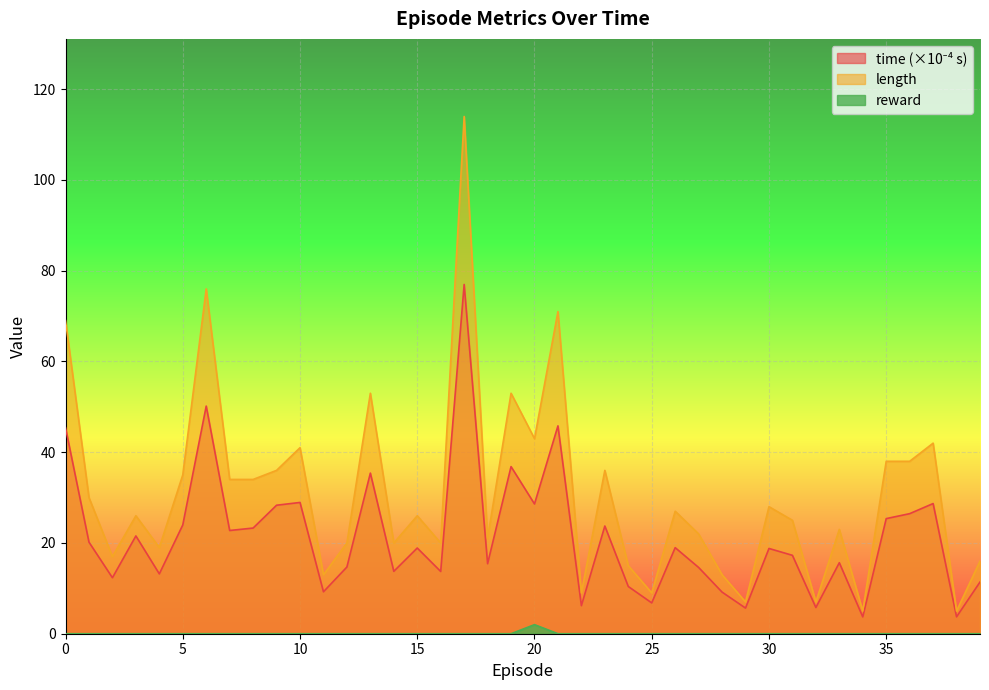

What is the sum of the time values at 24 and 31?

27.7